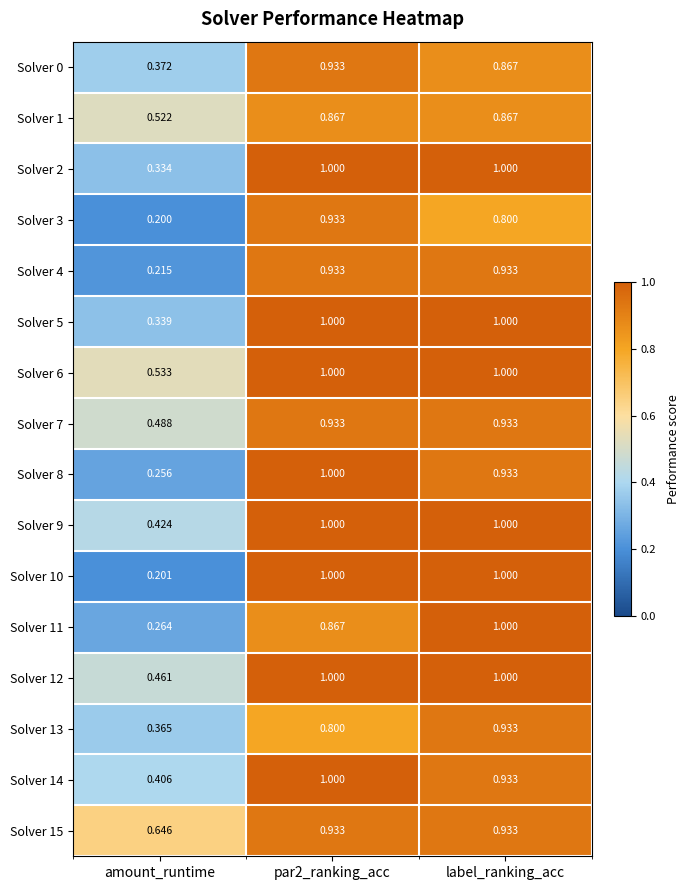

At which label is Solver 10 closest to 0?

amount_runtime